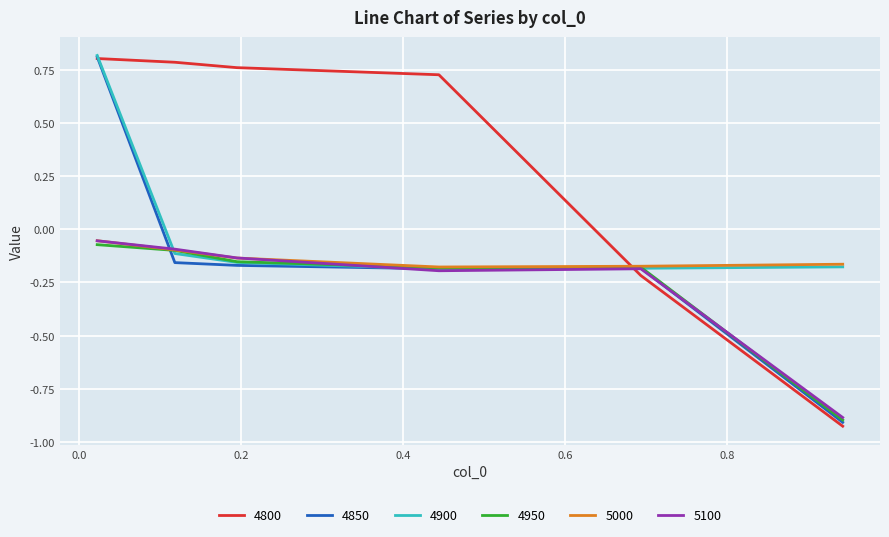

How many lines are shown in the chart?

6